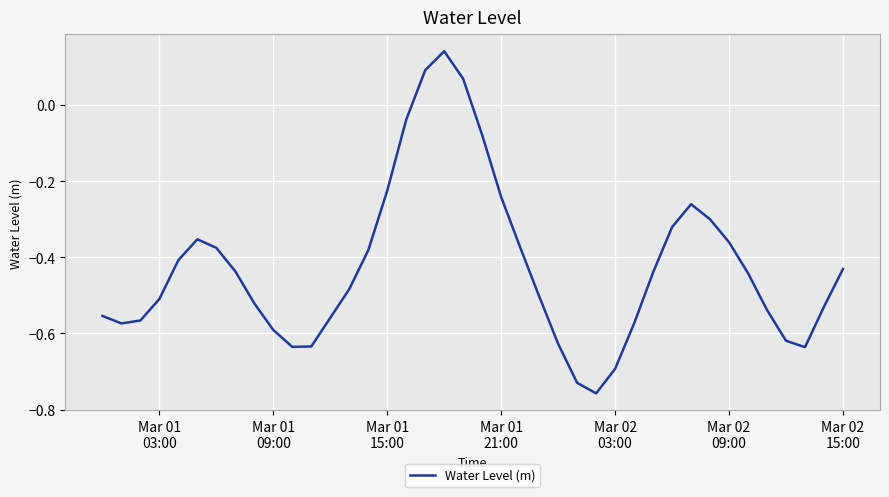

What is the minimum value shown in the chart?

-0.8